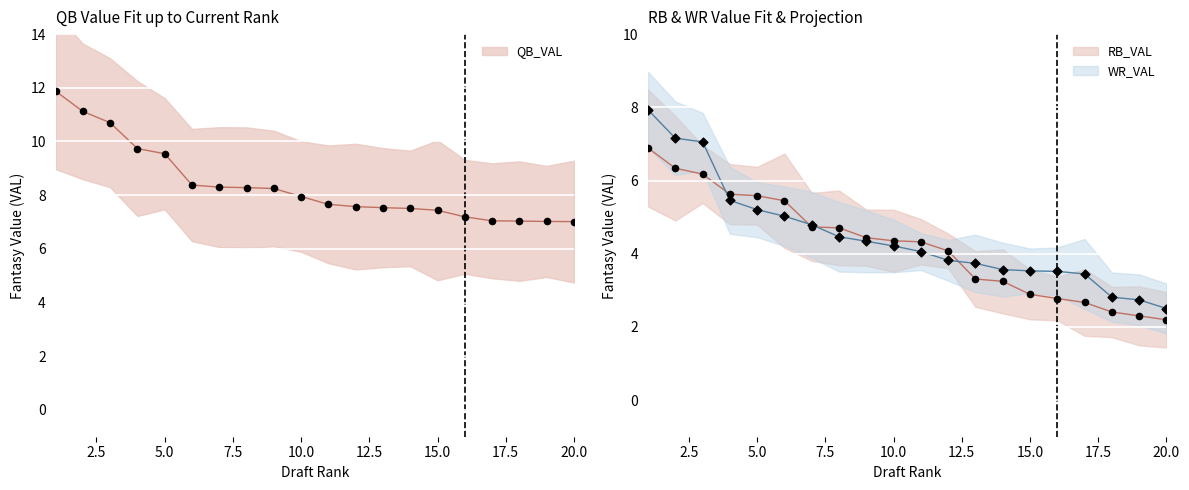

Which series contains the lowest Y value?

RB_VAL